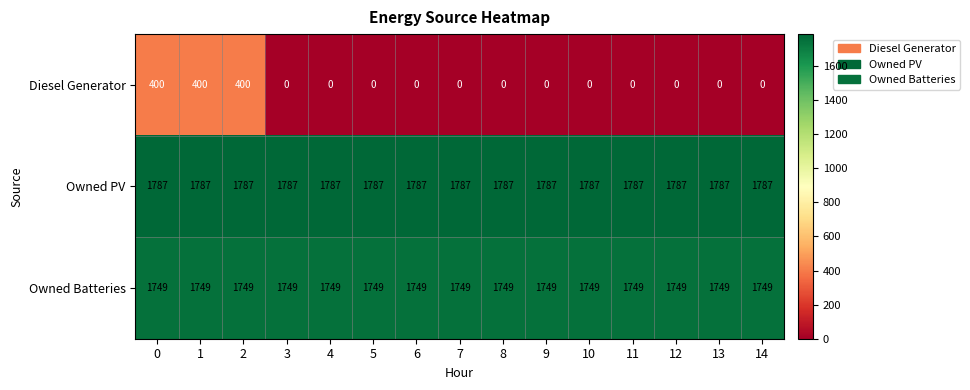

What is the average value of the Owned Batteries series?

1749